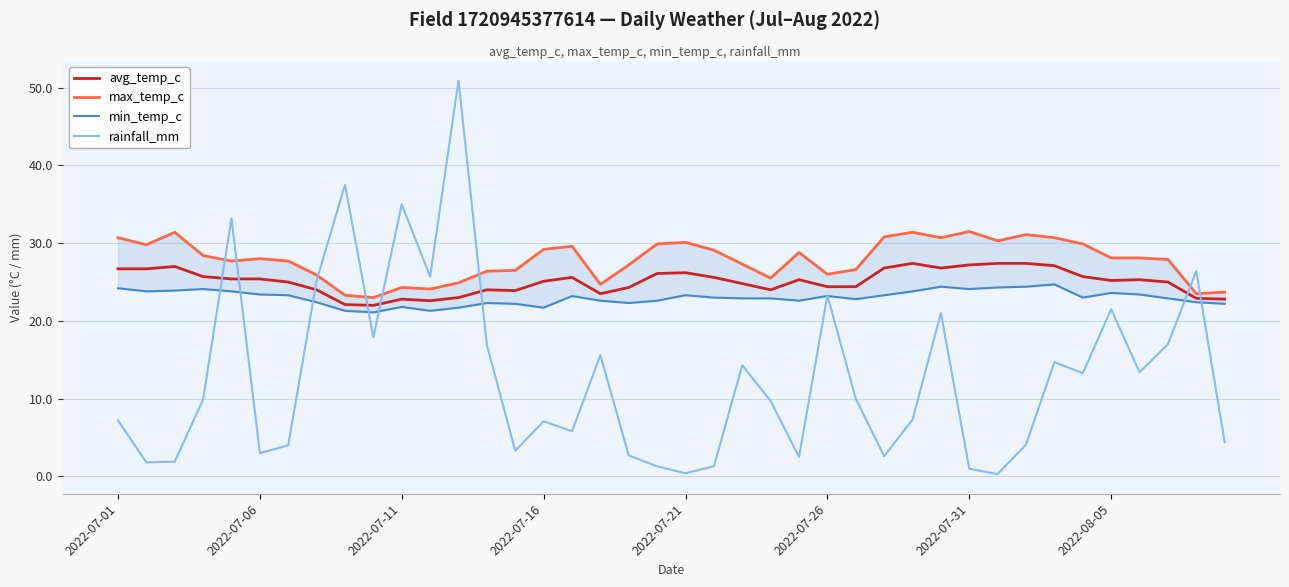

True or false: rainfall_mm has a value of 3.0 at 2022-07-06.

True